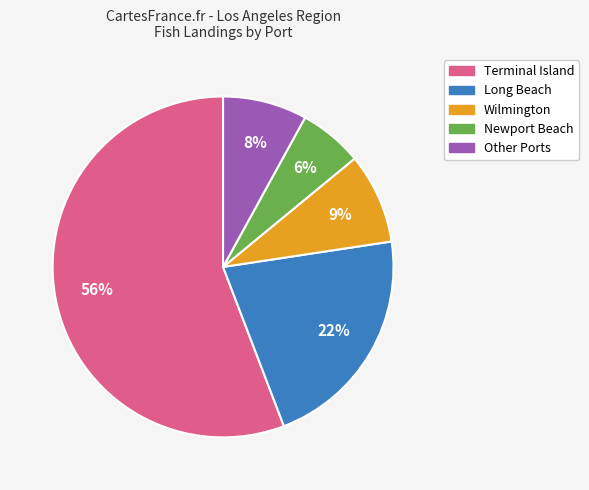

Which category has the smallest portion of the pie?

Newport Beach